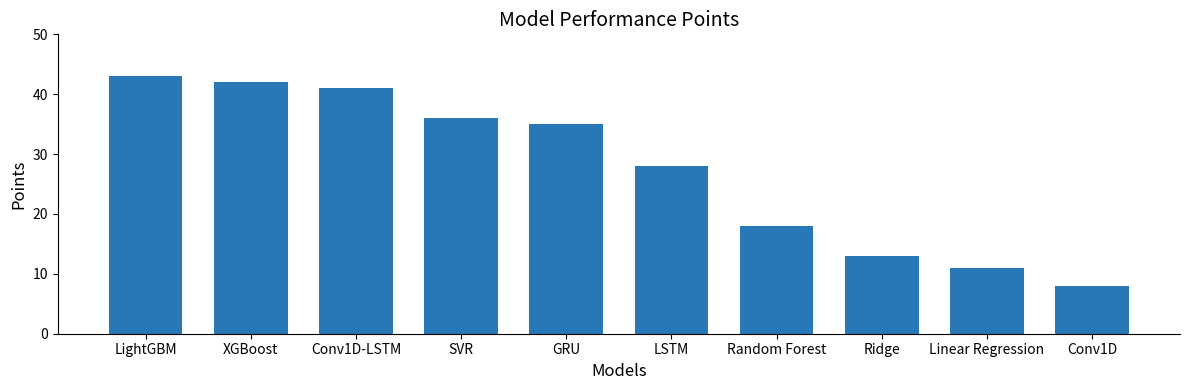

The value at Random Forest is 29. True or false?

False